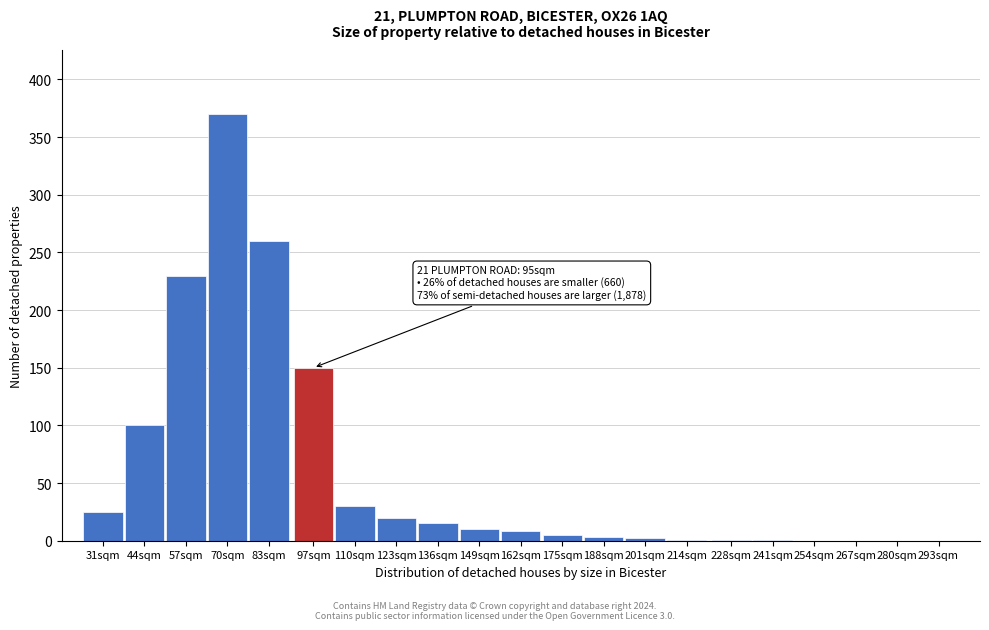

True or false: the data shows 42 at 31sqm.

False